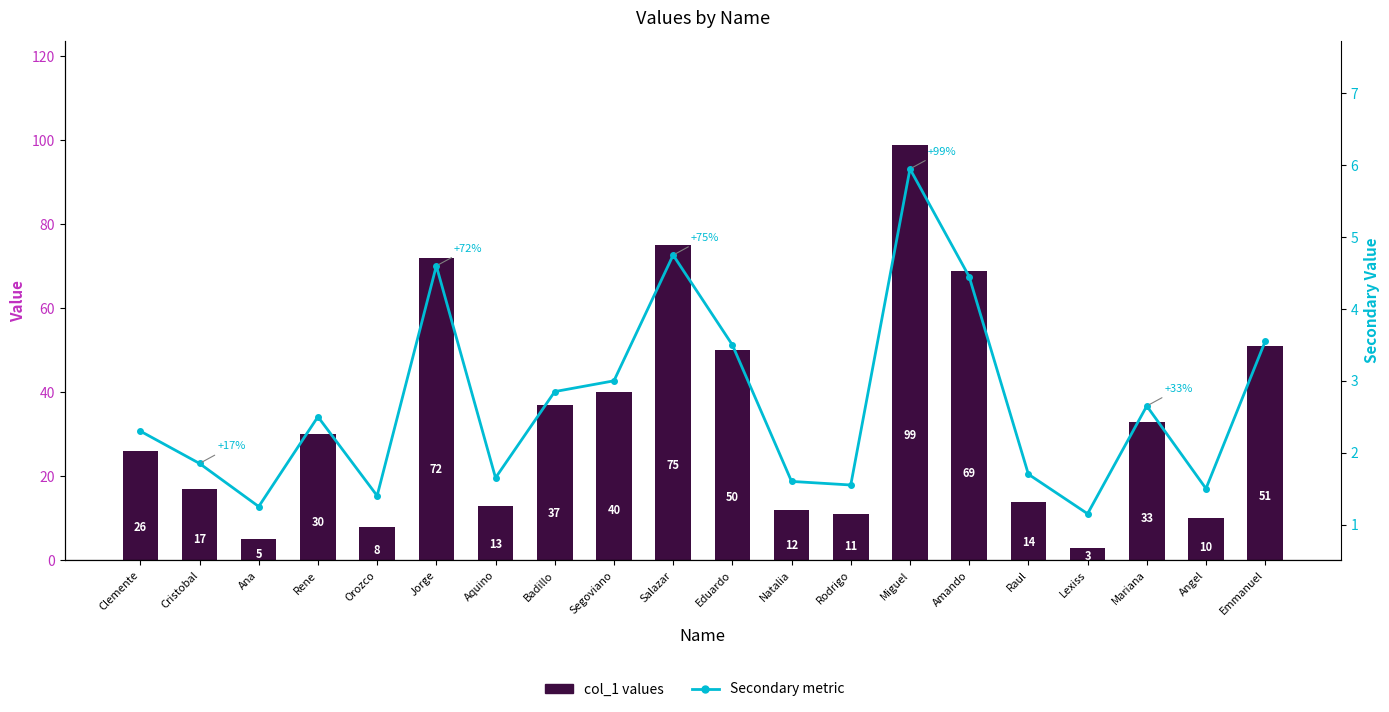

Where is Secondary metric nearest to the value 3?

Segoviano